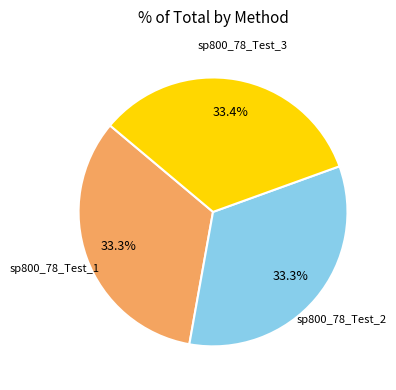

What portion of the pie excludes sp800_78_Test_1?

66.7%